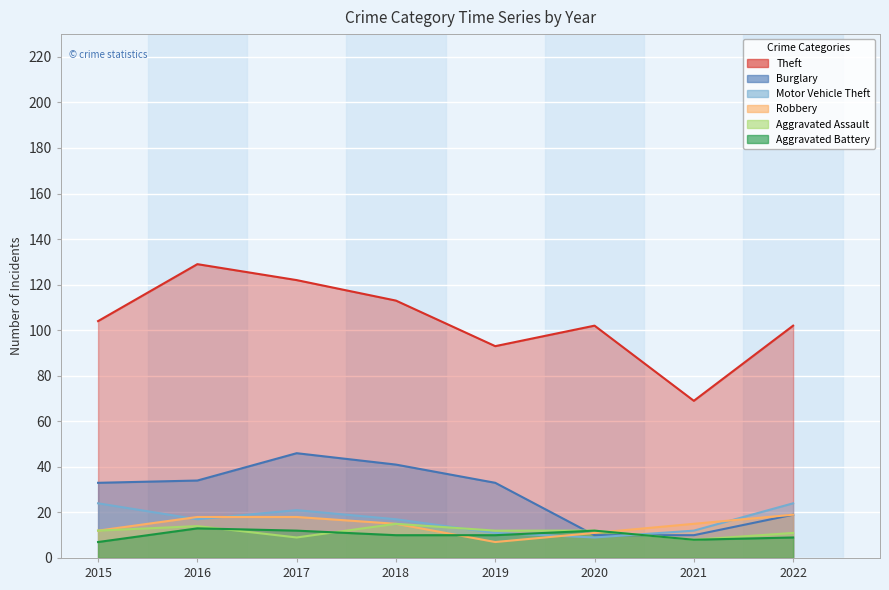

List the labels in order of Aggravated Assault value, largest first.

2018, 2016, 2015, 2019, 2020, 2022, 2017, 2021